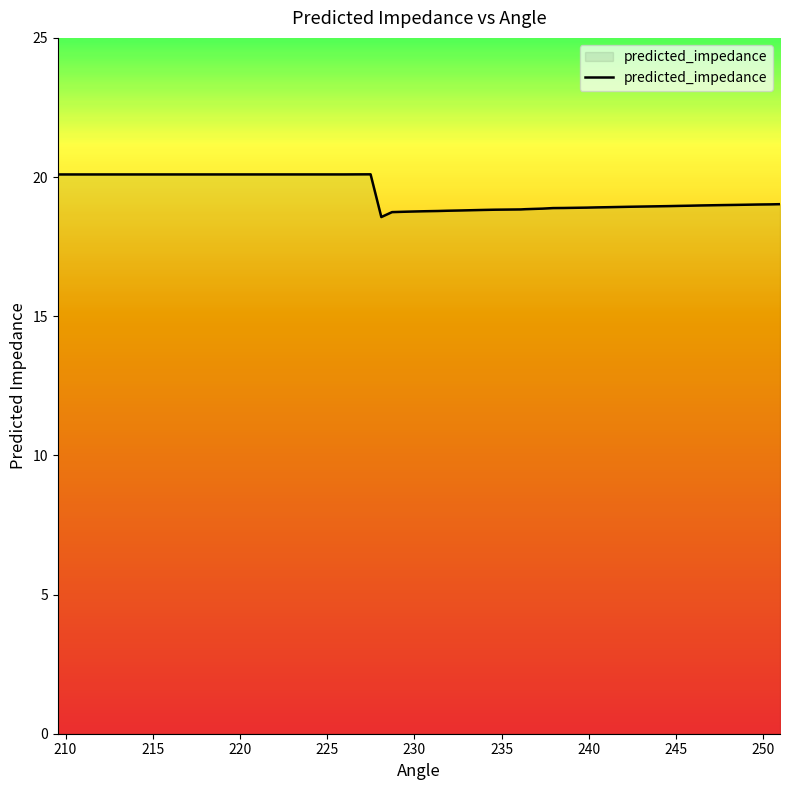

What is the difference between the maximum and minimum values?

1.5